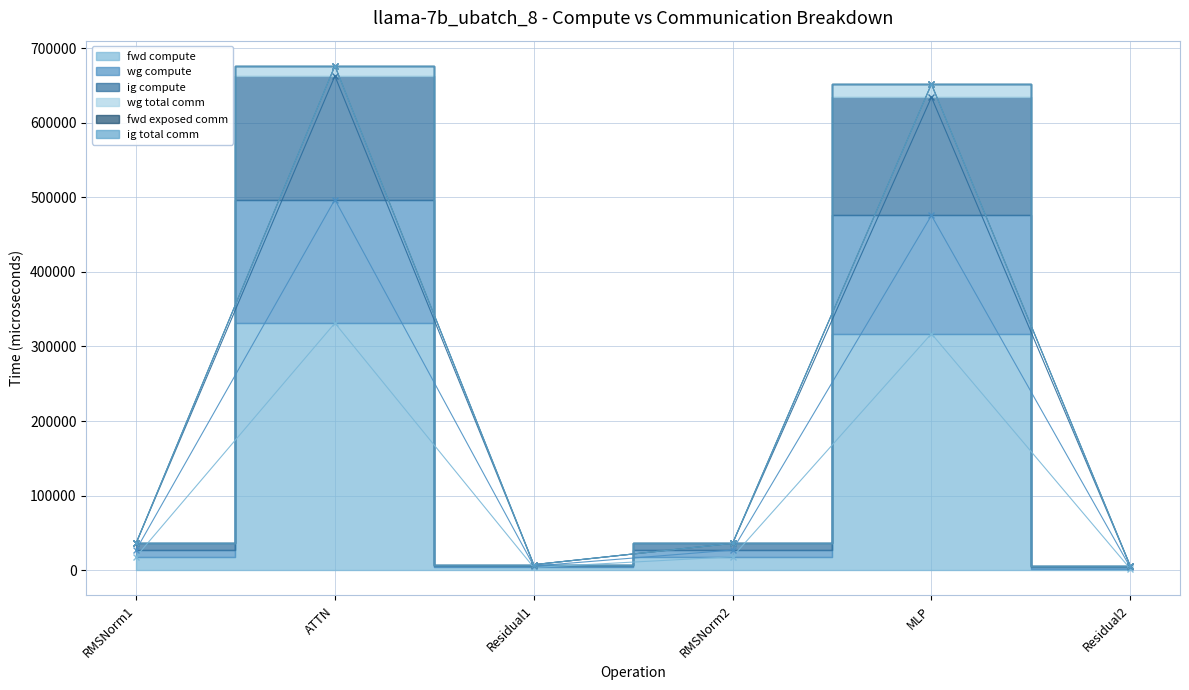

How many categories are shown in the chart?

6